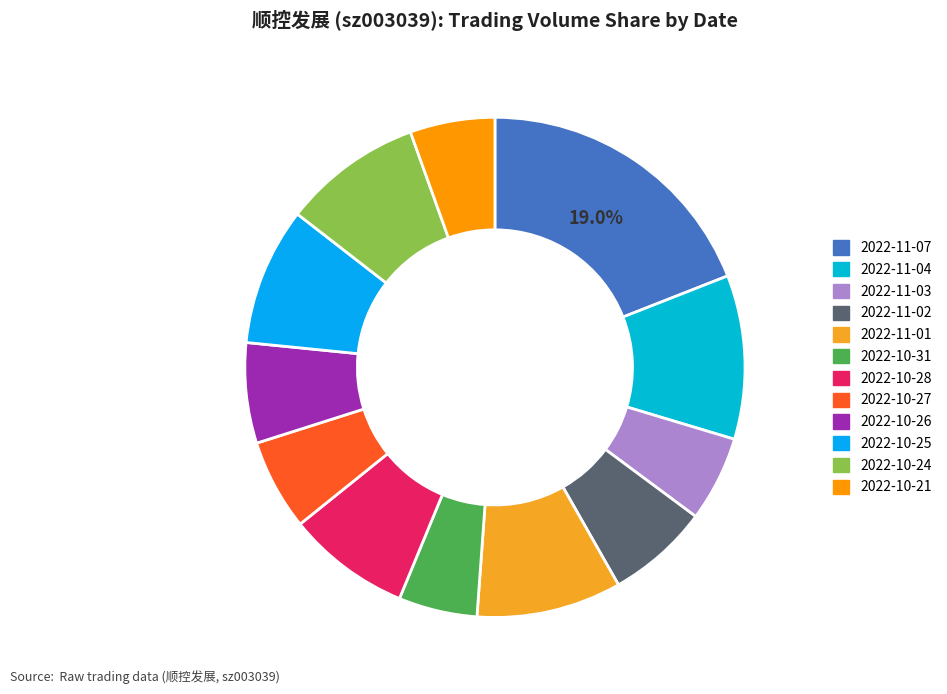

To the nearest percent, what is the difference between the largest and smallest slice percentages?

14%